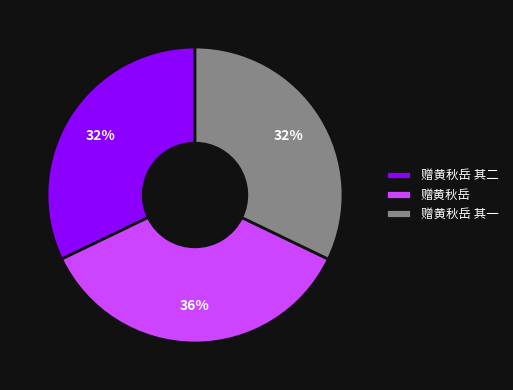

To the nearest percent, what is the difference between the 赠黄秋岳 and 赠黄秋岳 其二 slice percentages?

4%